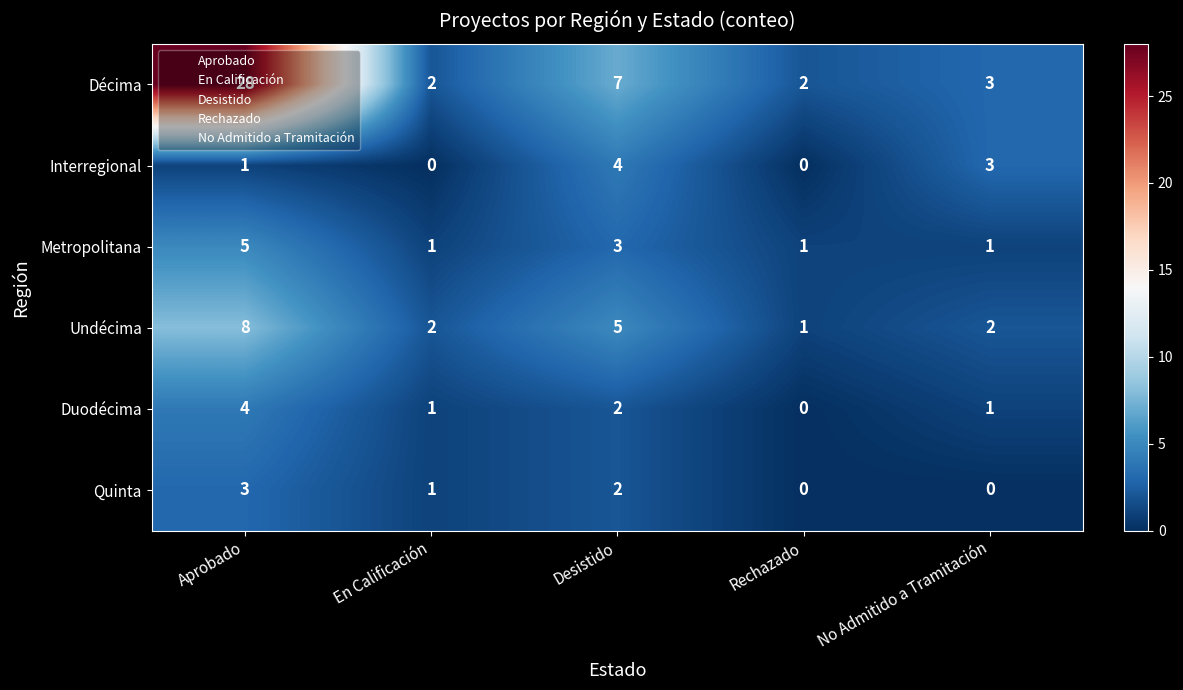

Between En Calificación and No Admitido a Tramitación, which series saw the biggest shift?

Interregional